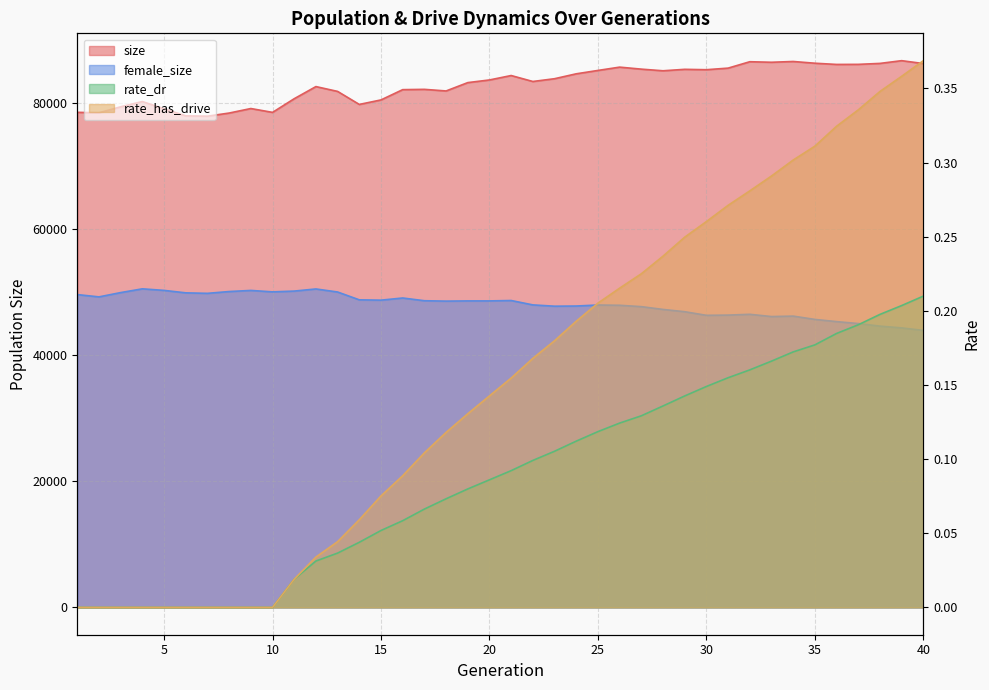

Rank the categories by rate_has_drive value from lowest to highest.

1, 2, 3, 4, 5, 6, 7, 8, 9, 10, 11, 12, 13, 14, 15, 16, 17, 18, 19, 20, 21, 22, 23, 24, 25, 26, 27, 28, 29, 30, 31, 32, 33, 34, 35, 36, 37, 38, 39, 40